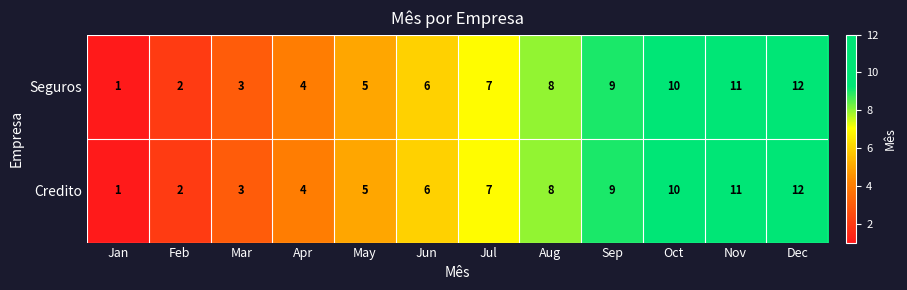

Rank the categories by Credito value from lowest to highest.

Jan, Feb, Mar, Apr, May, Jun, Jul, Aug, Sep, Oct, Nov, Dec